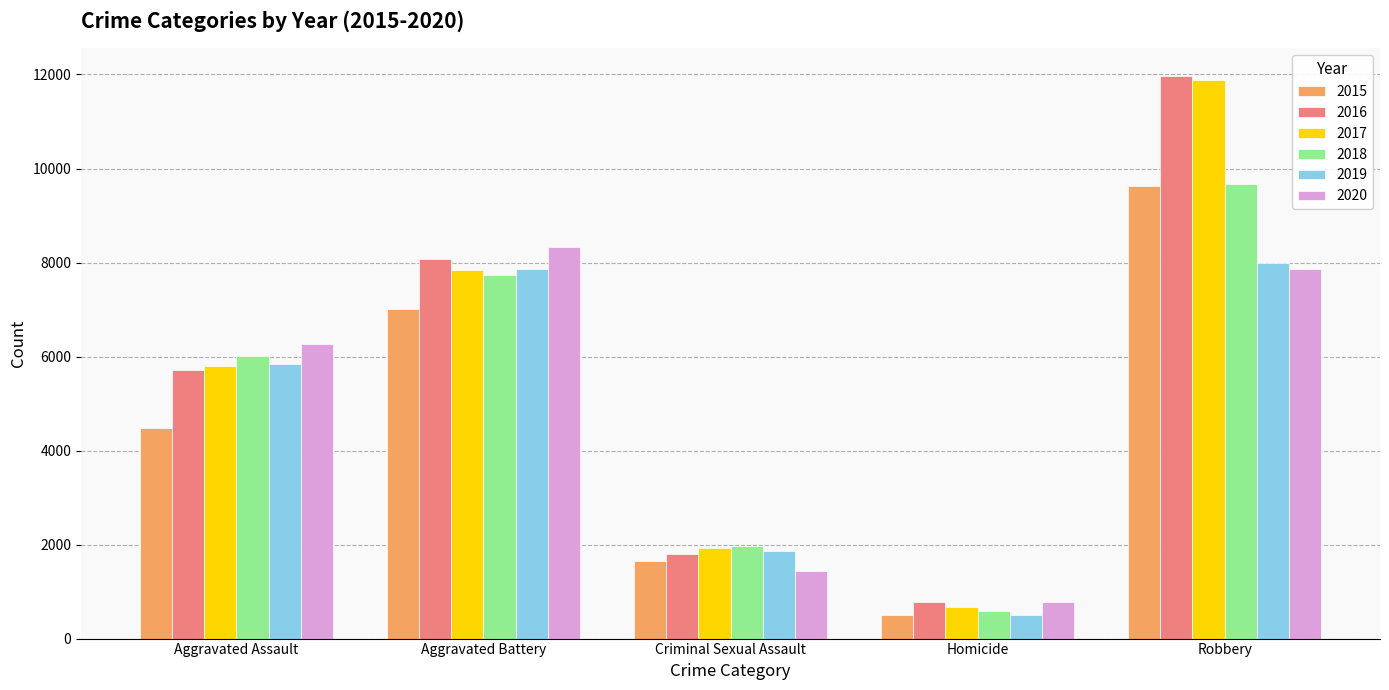

What are all the series names shown in the legend?

2015, 2016, 2017, 2018, 2019, 2020